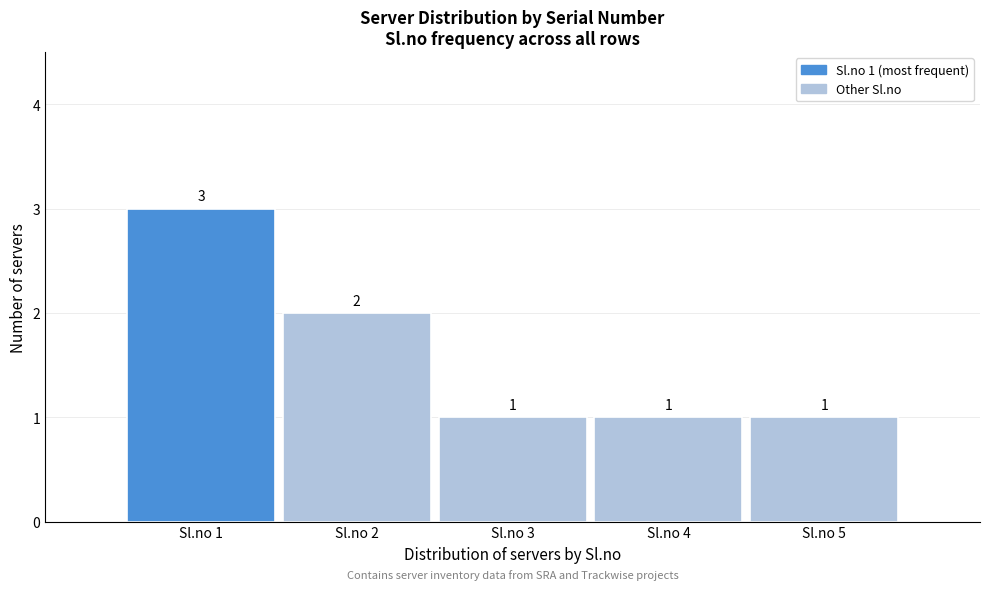

Reading left to right, transcribe all the data shown in this chart.

Sl.no 1=3	Sl.no 2=2	Sl.no 3=1	Sl.no 4=1	Sl.no 5=1